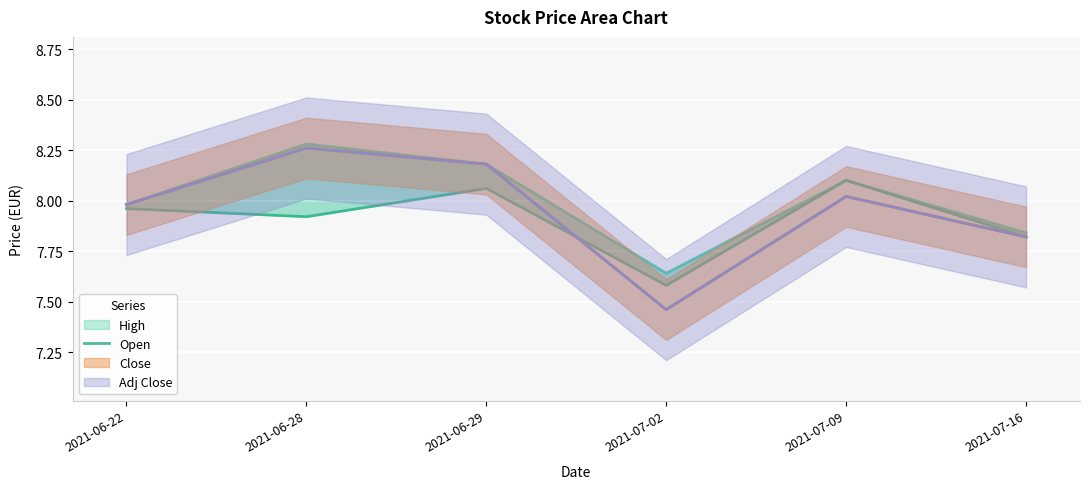

What is the label of the 3rd point from the right?

2021-07-02